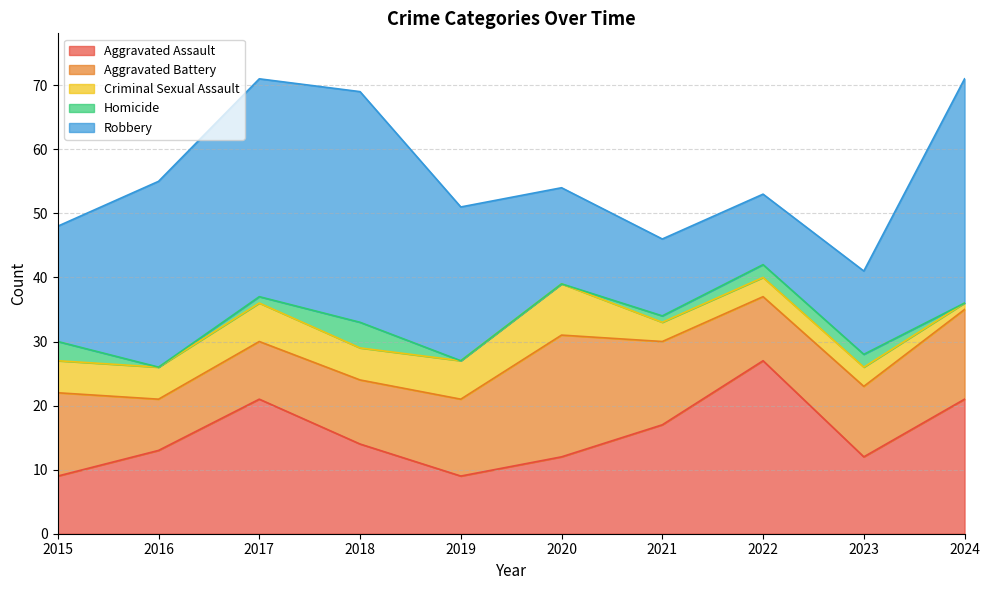

How many data points does each series have?

10